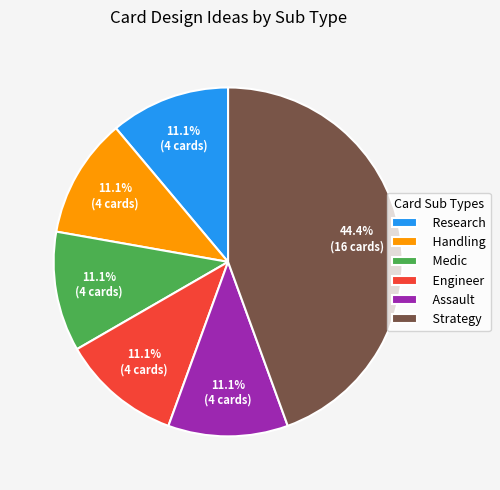

How many segments does this pie chart have?

6